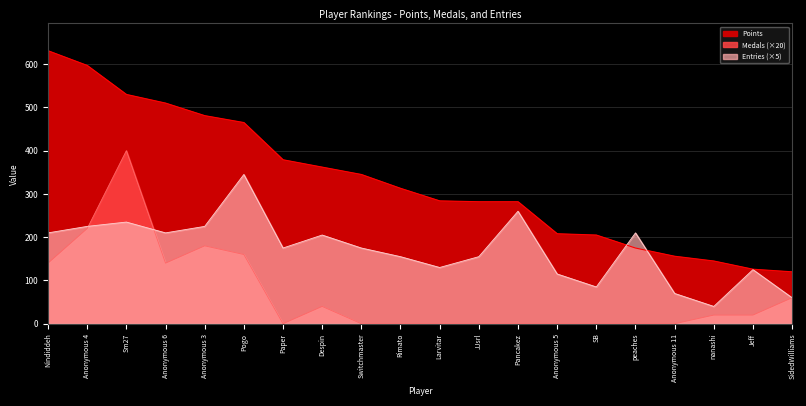

Which label corresponds to the largest value in the chart?

Nindiddeh